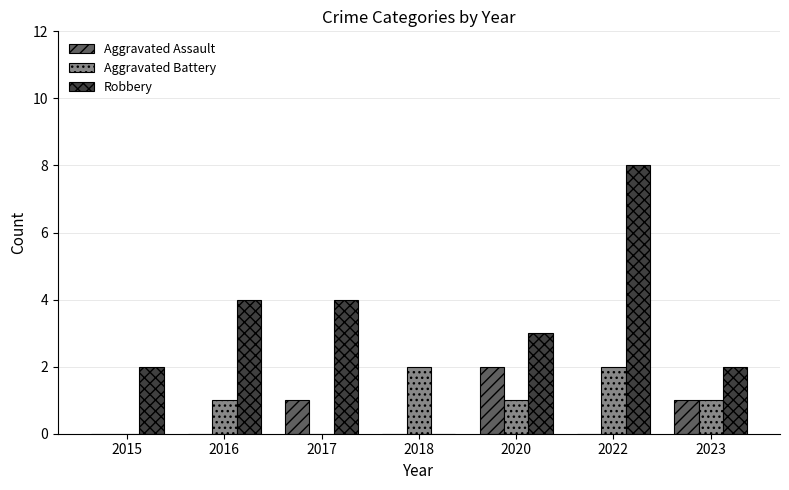

What are all the series names shown in the legend?

Aggravated Assault, Aggravated Battery, Robbery